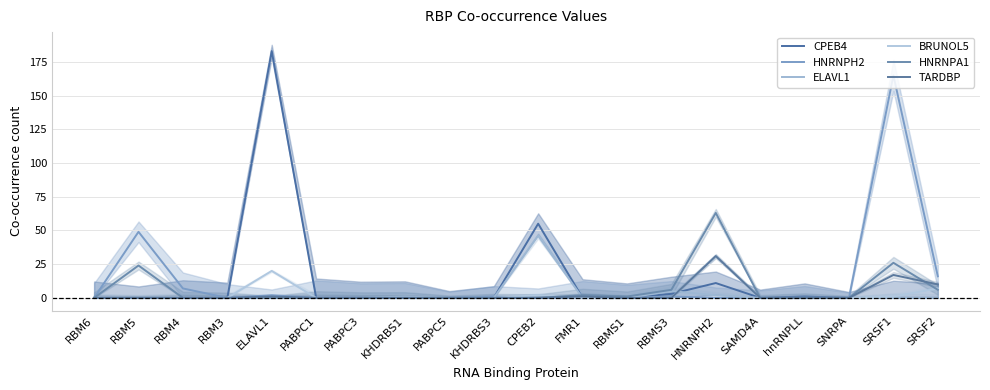

The ELAVL1 series shows 0 at RBM3. True or false?

True